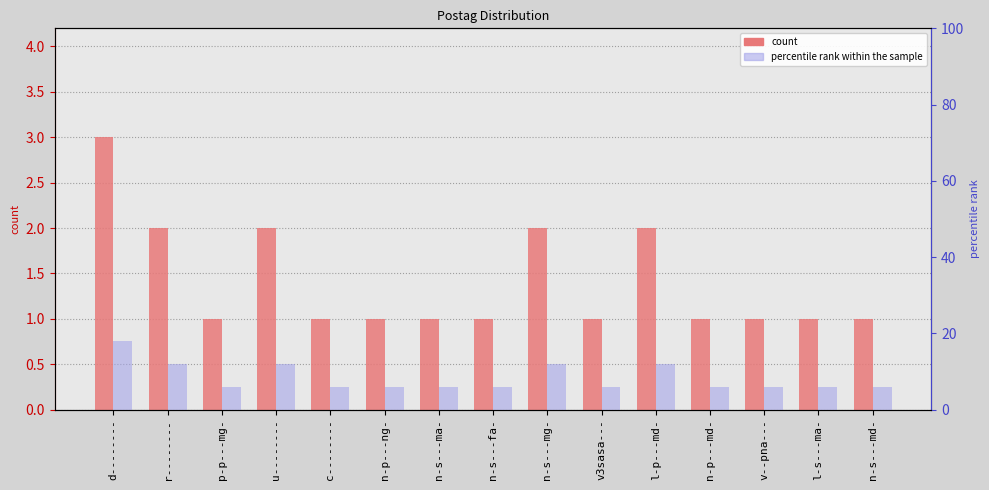

Is the value of count at r-------- greater than the value of percentile rank within the sample at n-s---fa-?

No